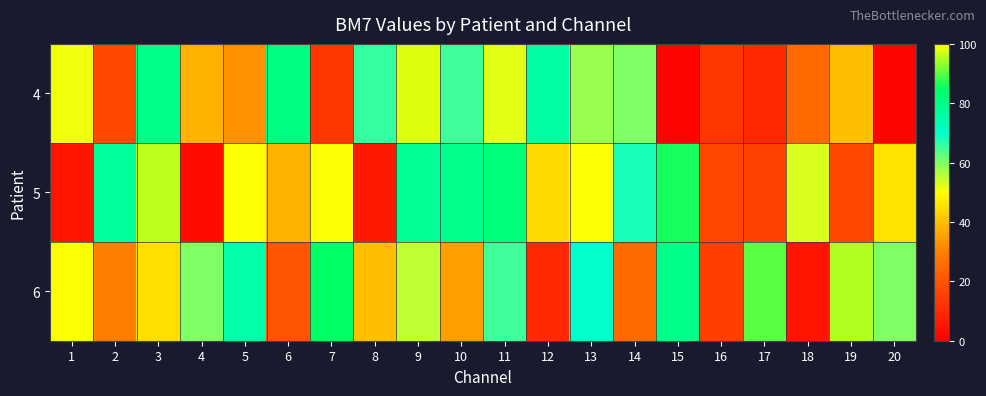

Reading left to right, extract all data points from this chart.

4: 1=51	2=17	3=80	4=38	5=33	6=81	7=13	8=66	9=98	10=65	11=52	12=76	13=58	14=60	15=1	16=13	17=10	18=25	19=40	20=1
5: 1=5	2=77	3=96	4=3	5=50	6=38	7=50	8=6	9=78	10=79	11=82	12=44	13=50	14=68	15=86	16=17	17=16	18=53	19=17	20=46
6: 1=50	2=30	3=45	4=60	5=75	6=20	7=85	8=40	9=55	10=35	11=65	12=10	13=70	14=25	15=80	16=15	17=90	18=5	19=95	20=60